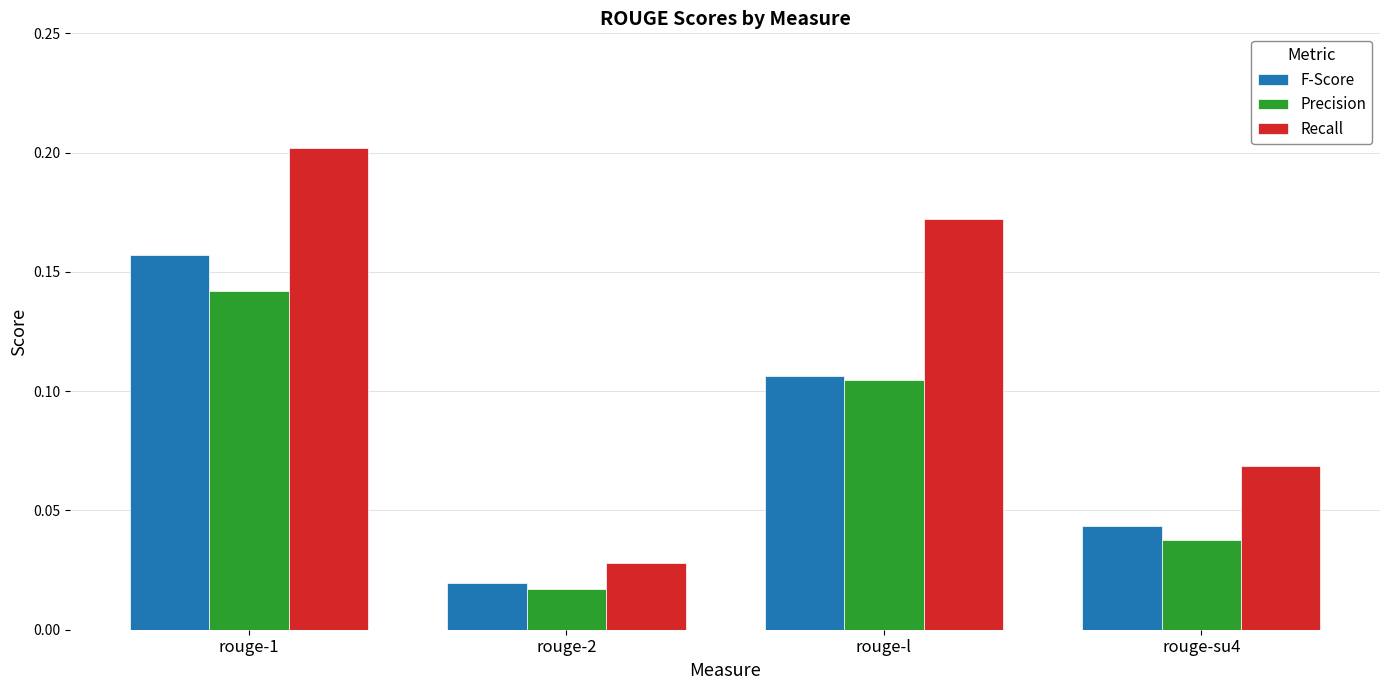

What is the sum of all Precision values?

0.3